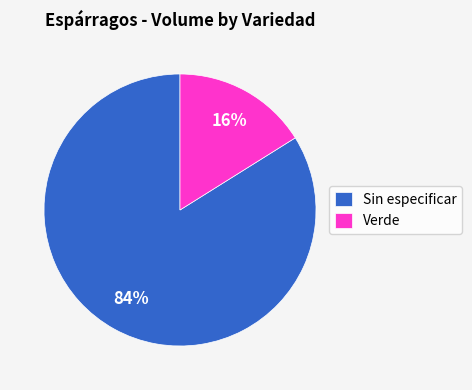

Rank the categories by value from highest to lowest.

Sin especificar, Verde